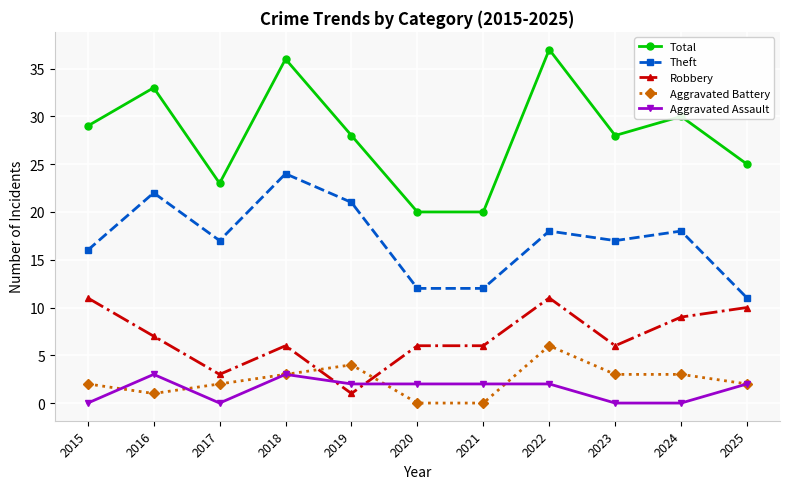

What is the maximum value shown in the chart?

37